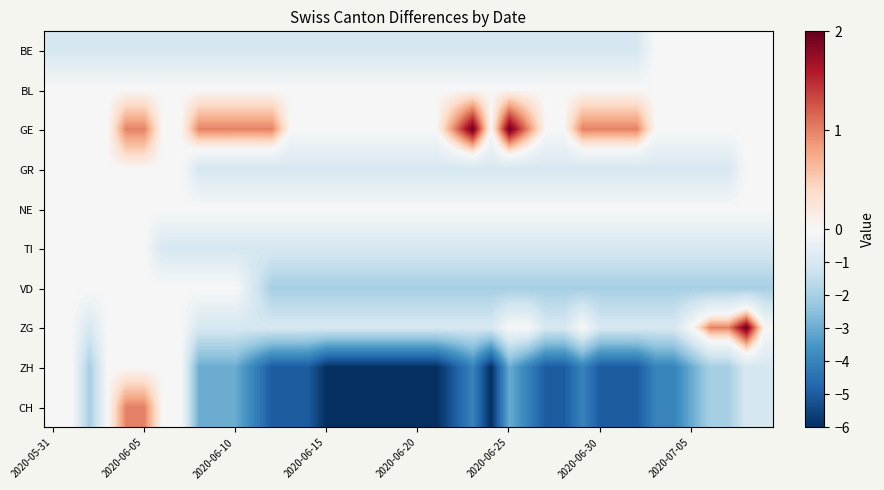

Reading right to left, extract all data points from this chart.

BE: 0	0	0	0	0	0	0	-1	-1	-1	-1	-1	-1	-1	-1	-1	-1	-1	-1	-1	-1	-1	-1	-1	-1	-1	-1	-1	-1	-1	-1	-1	-1	-1	-1	-1	-1	-1	-1	-1
BL: 0	0	0	0	0	0	0	0	0	0	0	0	0	0	0	0	0	0	0	0	0	0	0	0	0	0	0	0	0	0	0	0	0	0	0	0	0	0	0	0
GE: 0	0	0	0	0	0	0	1	1	1	1	0	0	1	2	0	2	1	0	0	0	0	0	0	0	0	0	1	1	1	1	1	0	0	1	1	0	0	0	0
GR: 0	0	-1	-1	-1	-1	-1	-1	-1	-1	-1	-1	-1	-1	-1	-1	-1	-1	-1	-1	-1	-1	-1	-1	-1	-1	-1	-1	-1	-1	-1	-1	0	0	0	0	0	0	0	0
NE: 0	0	0	0	0	0	0	0	0	0	0	0	0	0	0	0	0	0	0	0	0	0	0	0	0	0	0	0	0	0	0	0	0	0	0	0	0	0	0	0
TI: -1	-1	-1	-1	-1	-1	-1	-1	-1	-1	-1	-1	-1	-1	-1	-1	-1	-1	-1	-1	-1	-1	-1	-1	-1	-1	-1	-1	-1	-1	-1	-1	-1	-1	0	0	0	0	0	0
VD: -2	-2	-2	-2	-2	-2	-2	-2	-2	-2	-2	-2	-2	-2	-2	-2	-2	-2	-2	-2	-2	-2	-2	-2	-2	-2	-2	-2	-1	0	0	0	0	0	0	0	0	0	0	0
ZG: 0	2	1	1	0	-1	-1	-1	-1	-1	0	-1	-1	0	0	-1	-1	-1	-1	-1	-1	-1	-1	-1	-1	-1	-1	-1	-1	-1	-1	-1	0	0	0	0	0	-1	0	0
ZH: -1	-1	-2	-2	-3	-4	-4	-5	-5	-5	-4	-5	-5	-4	-3	-6	-4	-5	-6	-6	-6	-6	-6	-6	-6	-5	-5	-5	-4	-3	-3	-3	0	0	0	0	0	-2	0	0
CH: -1	-1	-2	-2	-3	-4	-4	-5	-5	-5	-4	-5	-5	-4	-3	-6	-4	-5	-6	-6	-6	-6	-6	-6	-6	-5	-5	-5	-4	-3	-3	-3	0	0	1	1	0	-2	0	0